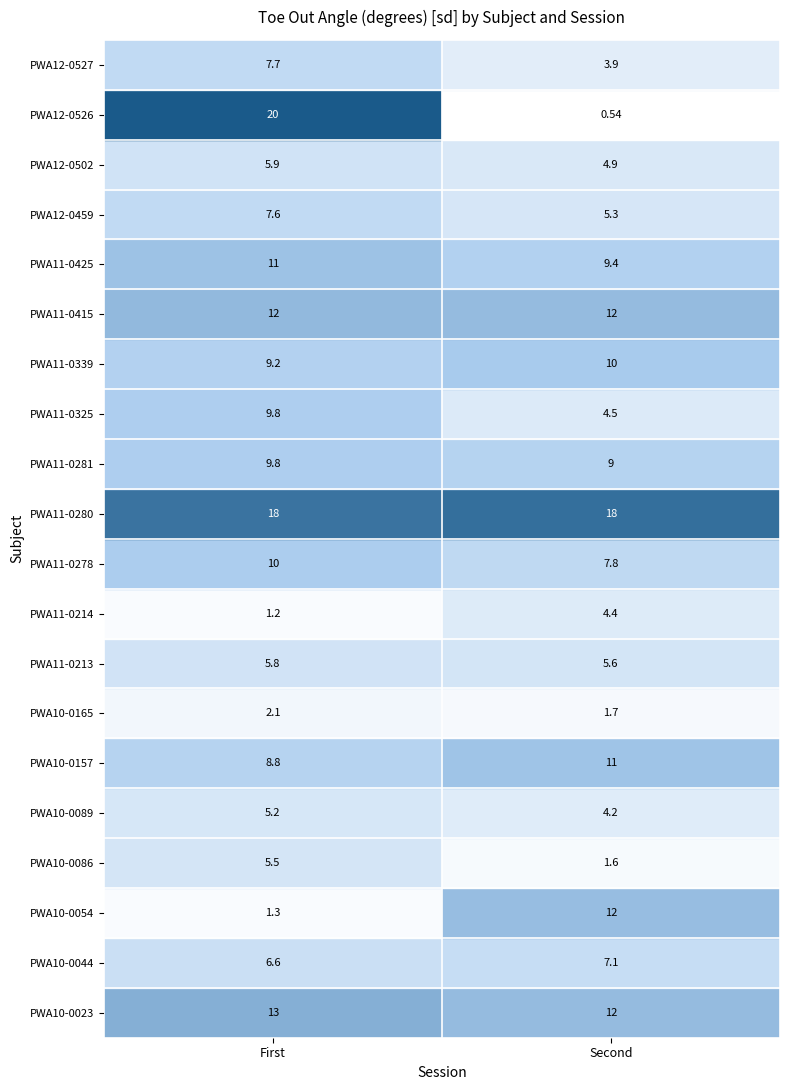

Between Second and First, which is larger?

First